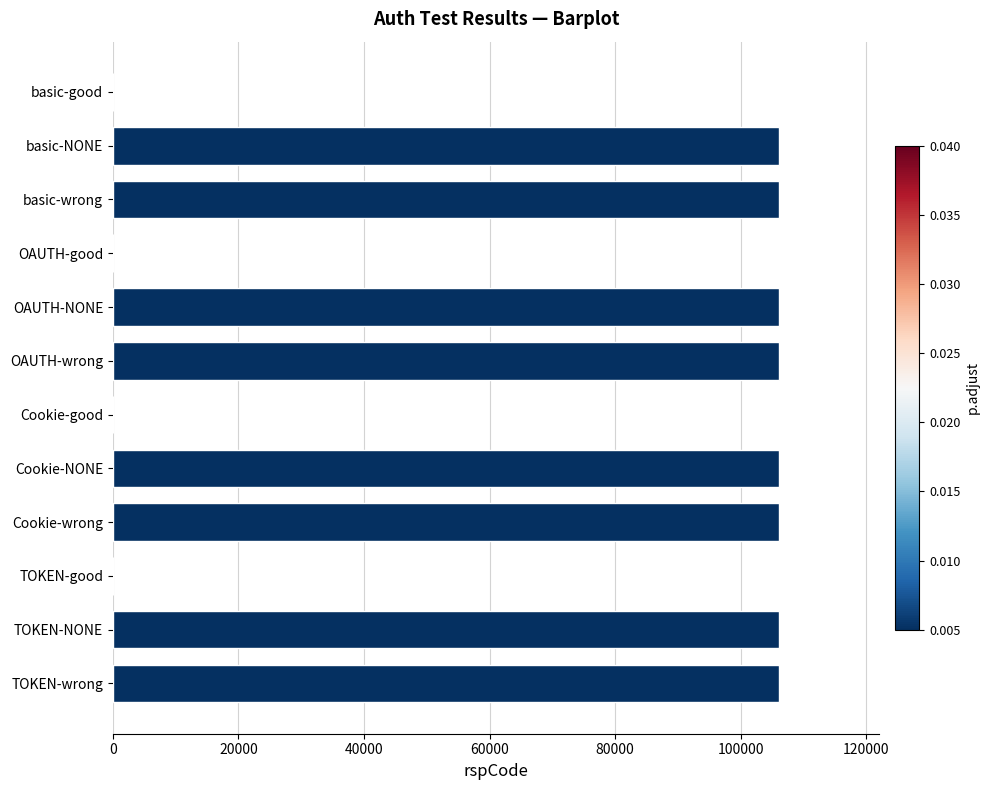

What is the change in value from basic-wrong to OAUTH-good?

-106103